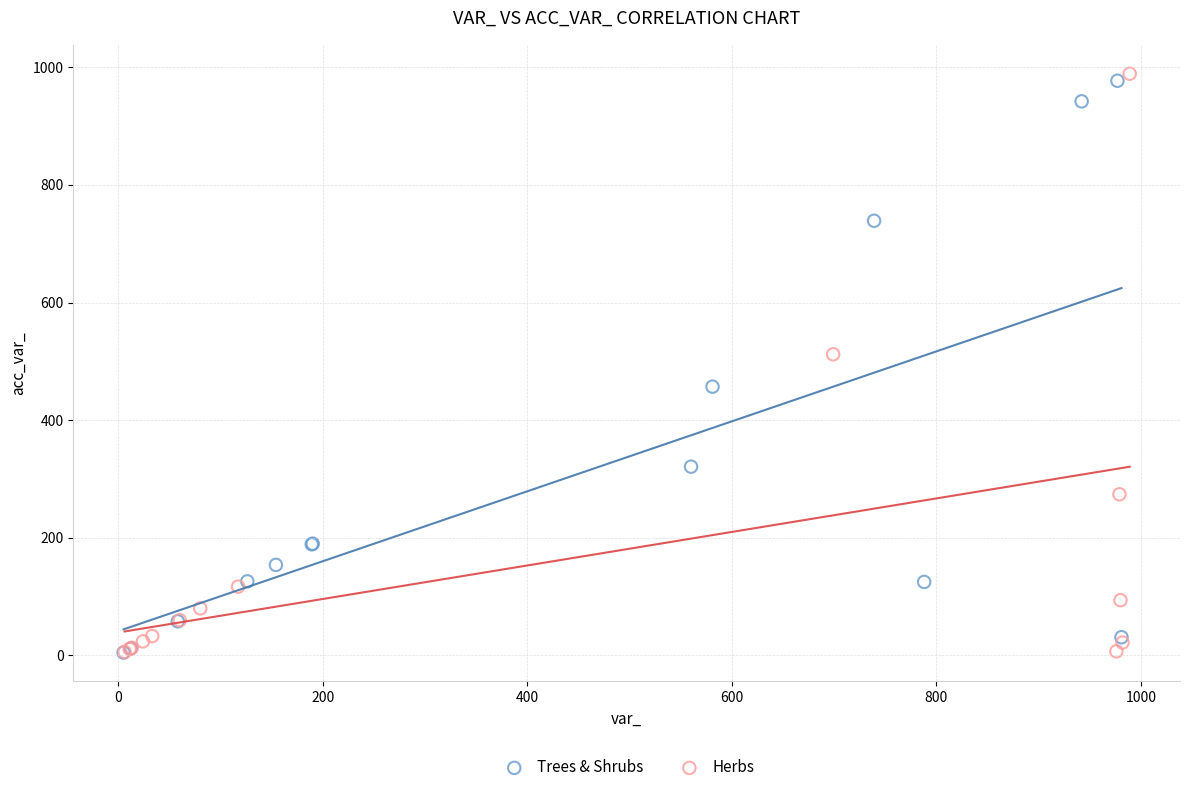

What are all the series names shown in the legend?

Trees & Shrubs, Herbs